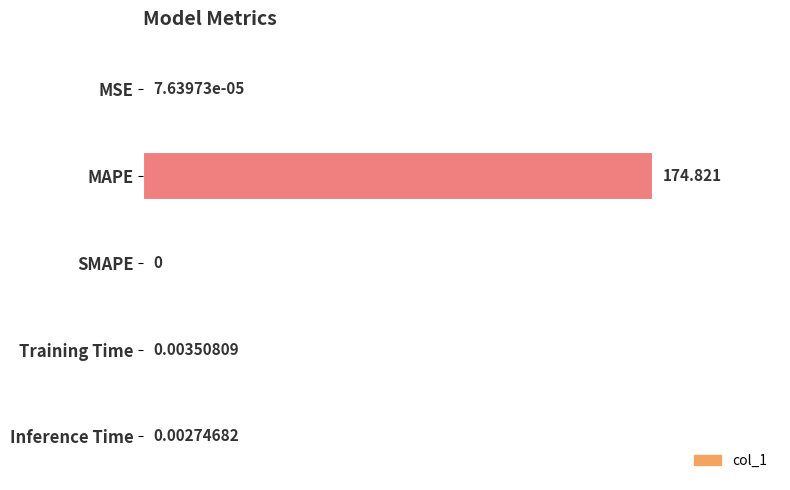

At which category does the chart reach its peak across all series?

MAPE